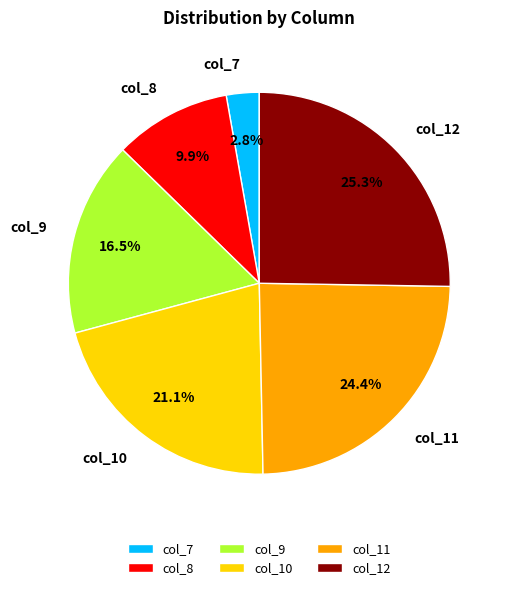

Is the sum of col_7 and col_9 greater than half?

No